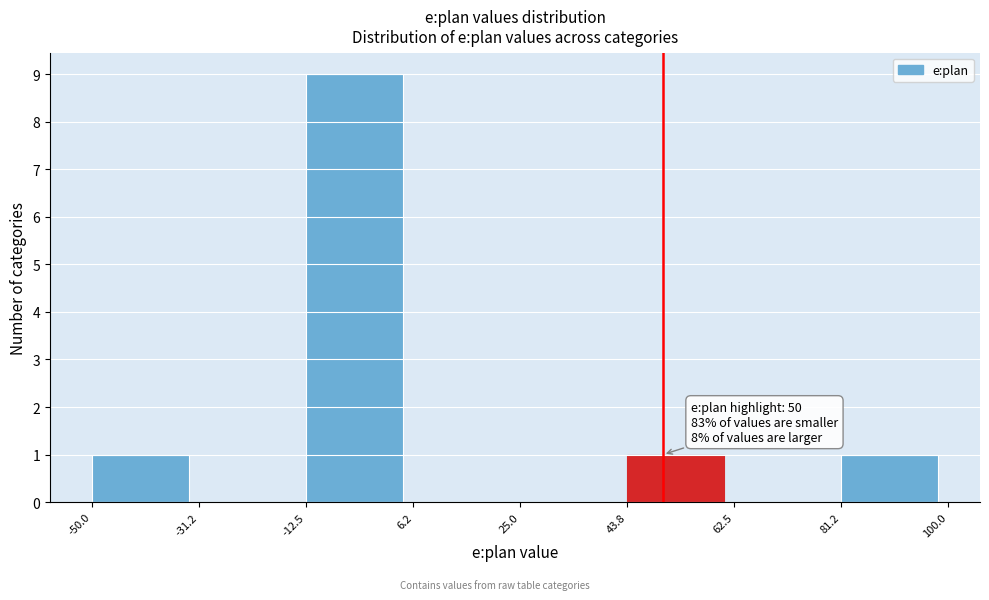

Over which range of the x-axis is the bar tallest?

-12.5 to 6.2